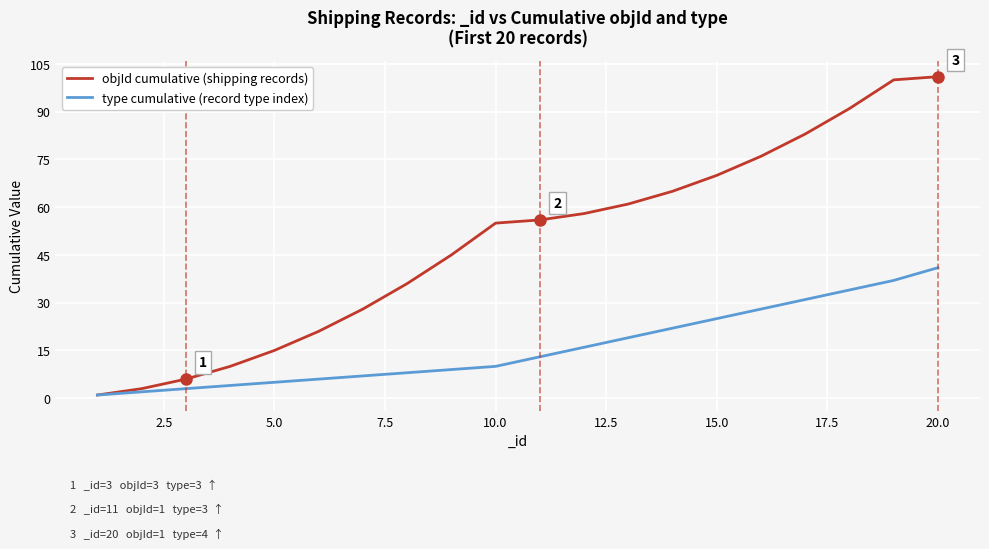

True or false: objId cumulative (shipping records) has more than 2 interior local peaks.

False